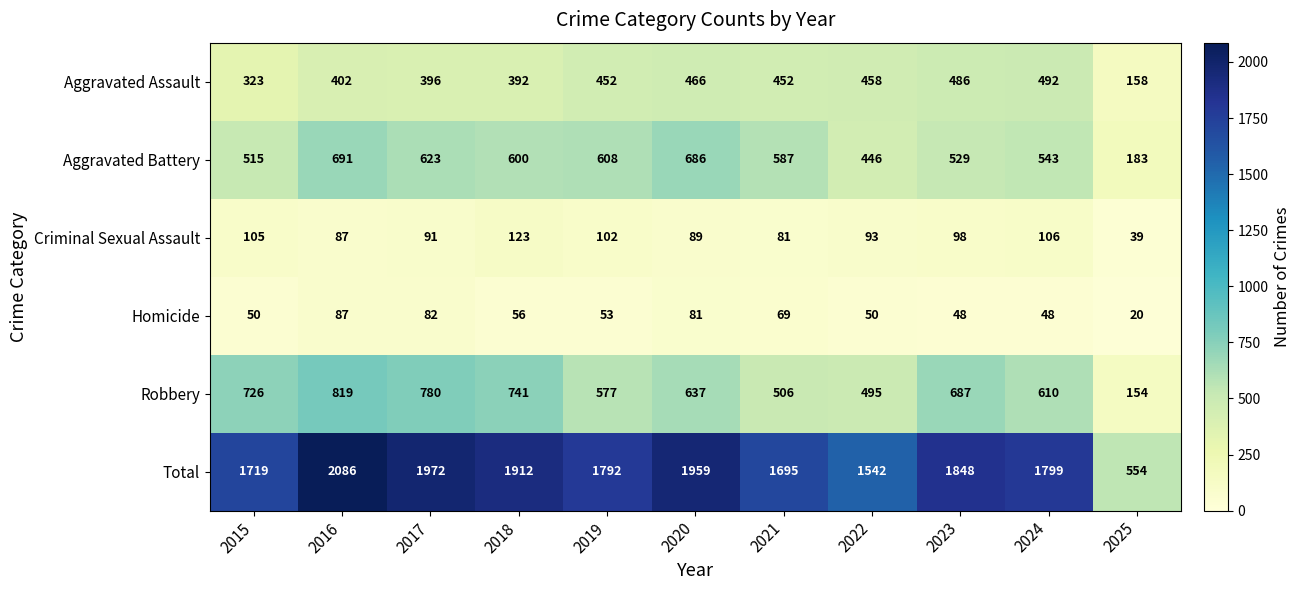

What is the difference between the Homicide values at 2020 and 2025?

61